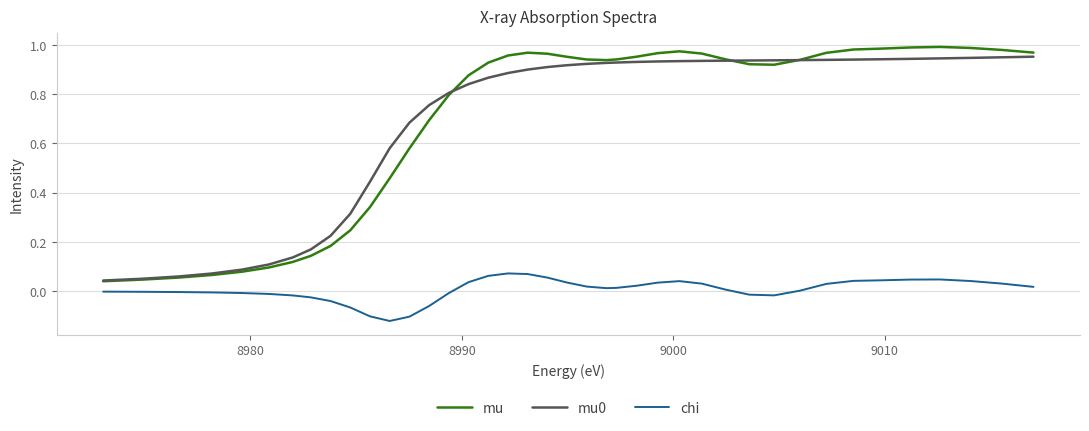

Which series has the largest range (max minus min)?

mu